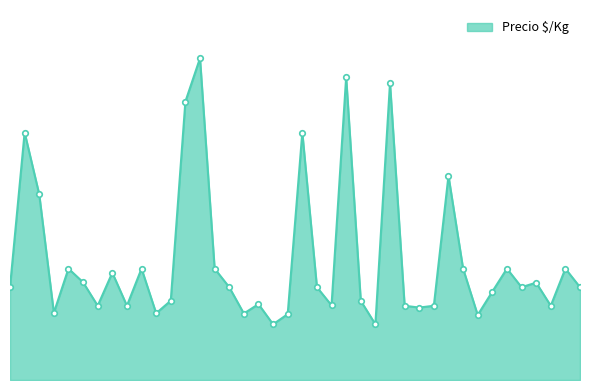

Does the chart have visible grid lines?

No